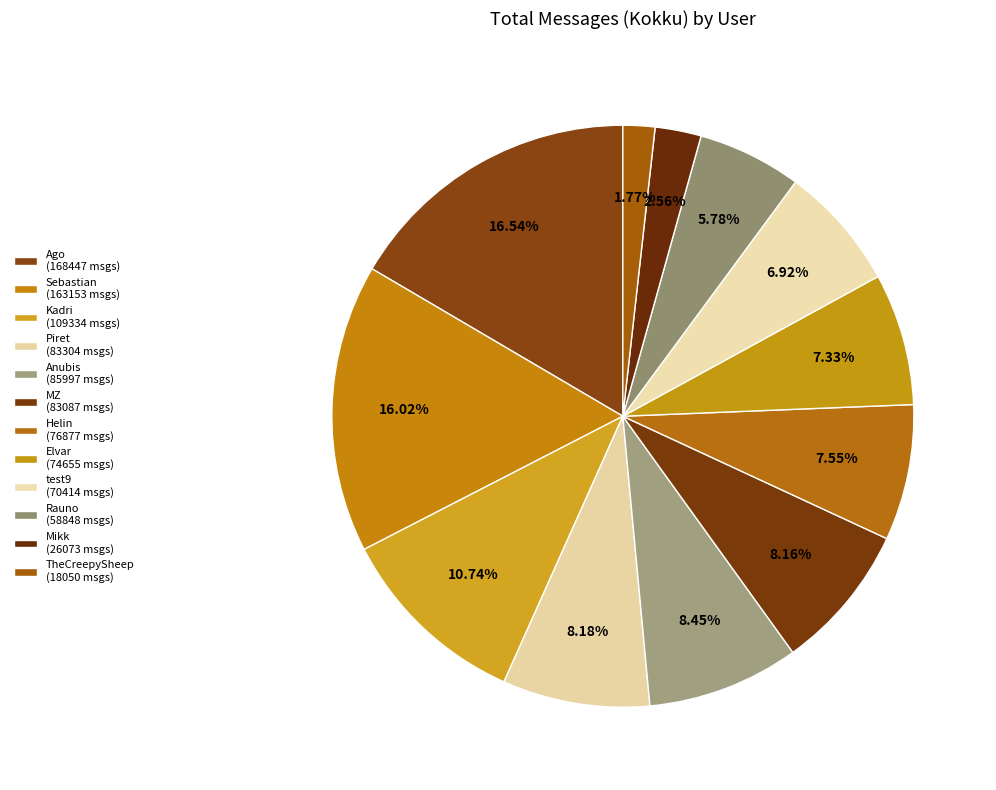

To the nearest percent, what percentage of the pie is Piret?

8%